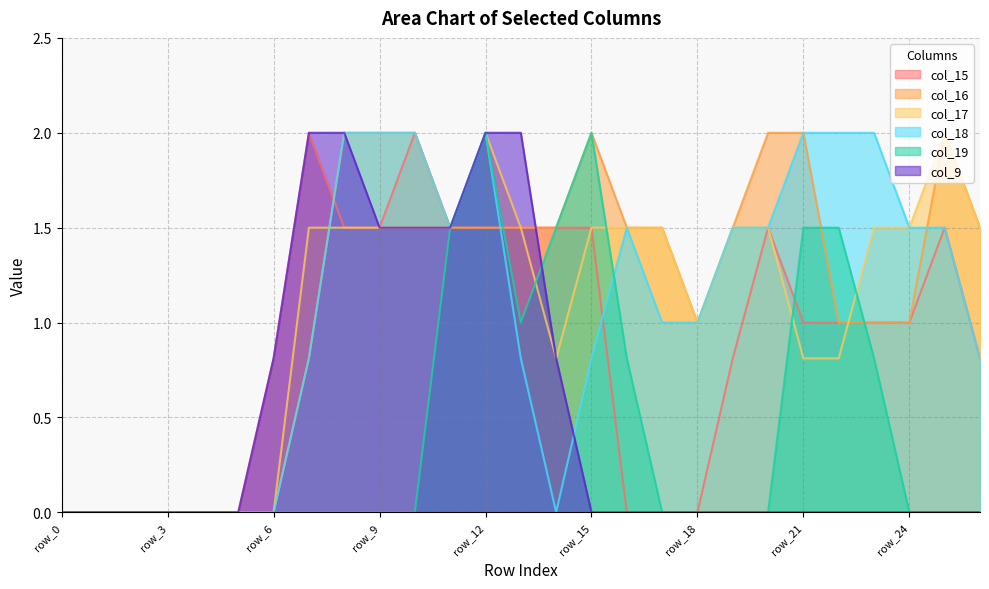

True or false: col_15 has more than 1 interior local peaks.

True